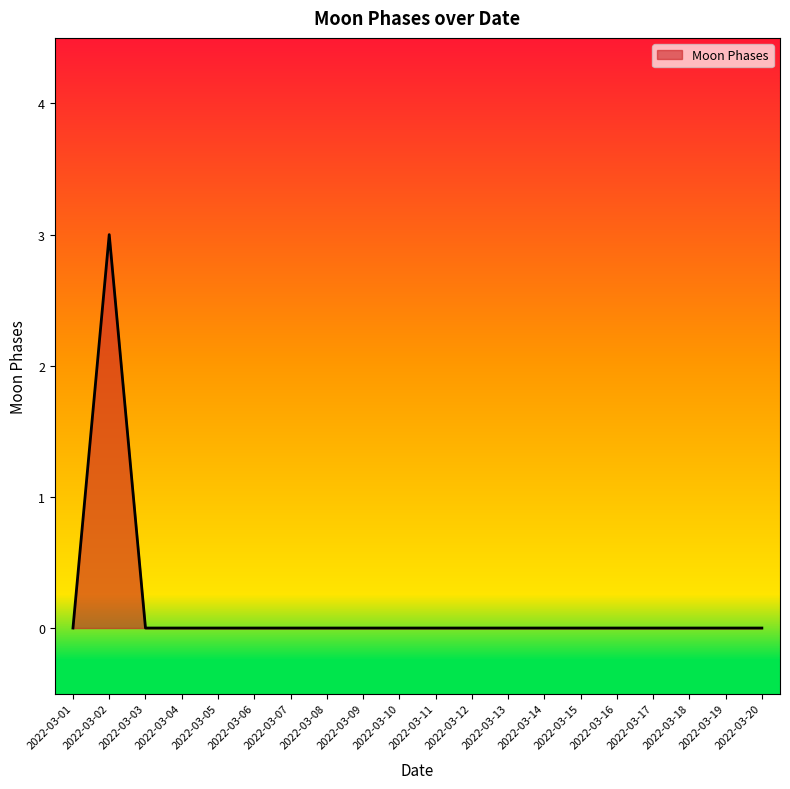

The value at 2022-03-19 is 0. True or false?

True